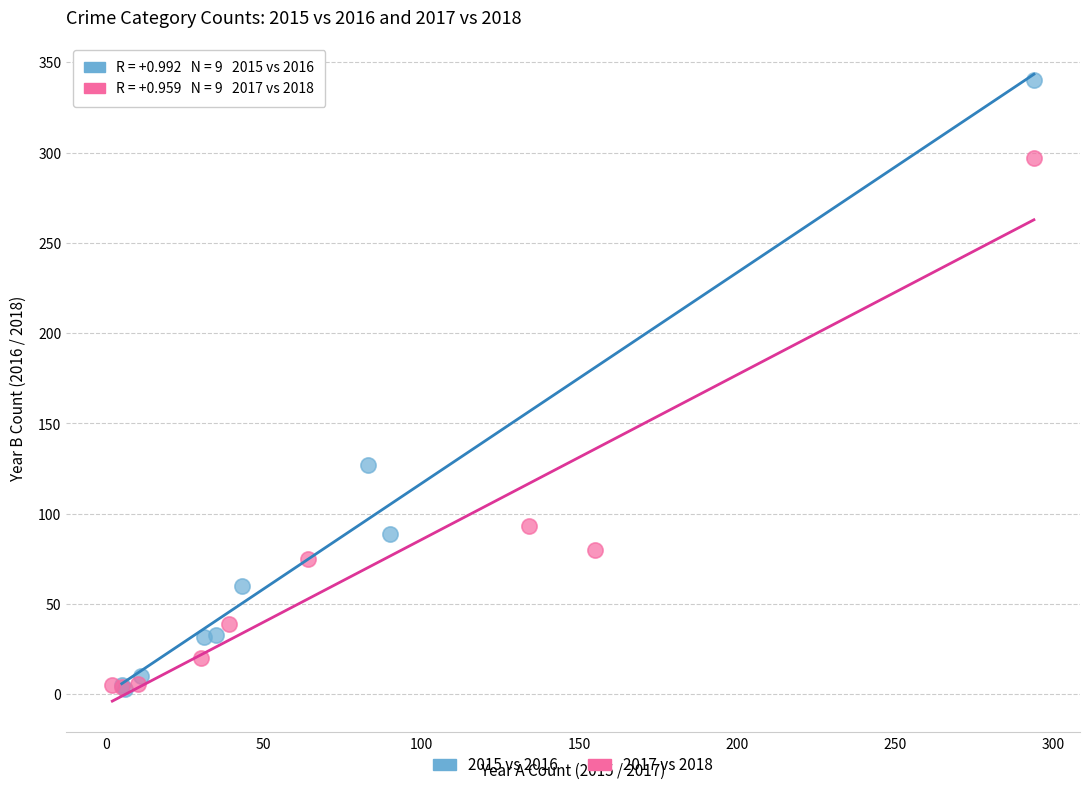

Which series has the widest spread of Y values?

2015 vs 2016